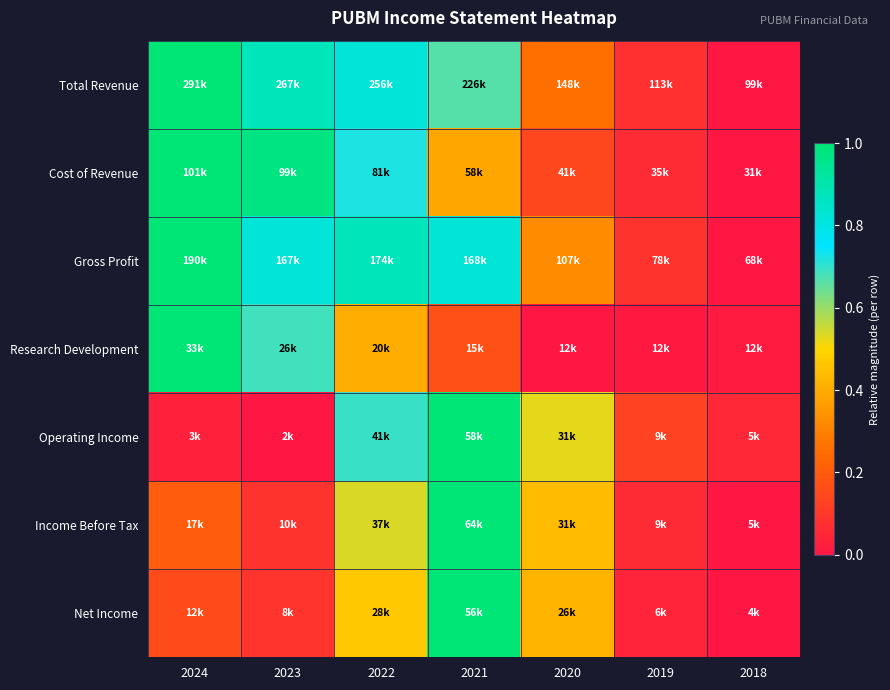

Reading right to left, extract all data points from this chart.

Total Revenue: 2018=0.0	2019=0.1	2020=0.3	2021=0.7	2022=0.8	2023=0.9	2024=1.0
Cost of Revenue: 2018=0.0	2019=0.1	2020=0.1	2021=0.4	2022=0.7	2023=1.0	2024=1.0
Gross Profit: 2018=0.0	2019=0.1	2020=0.3	2021=0.8	2022=0.9	2023=0.8	2024=1.0
Research Development: 2018=0.0	2019=0.0	2020=0.0	2021=0.2	2022=0.4	2023=0.7	2024=1.0
Operating Income: 2018=0.1	2019=0.1	2020=0.5	2021=1.0	2022=0.7	2023=0.0	2024=0.0
Income Before Tax: 2018=0.0	2019=0.1	2020=0.4	2021=1.0	2022=0.5	2023=0.1	2024=0.2
Net Income: 2018=0.0	2019=0.0	2020=0.4	2021=1.0	2022=0.5	2023=0.1	2024=0.2